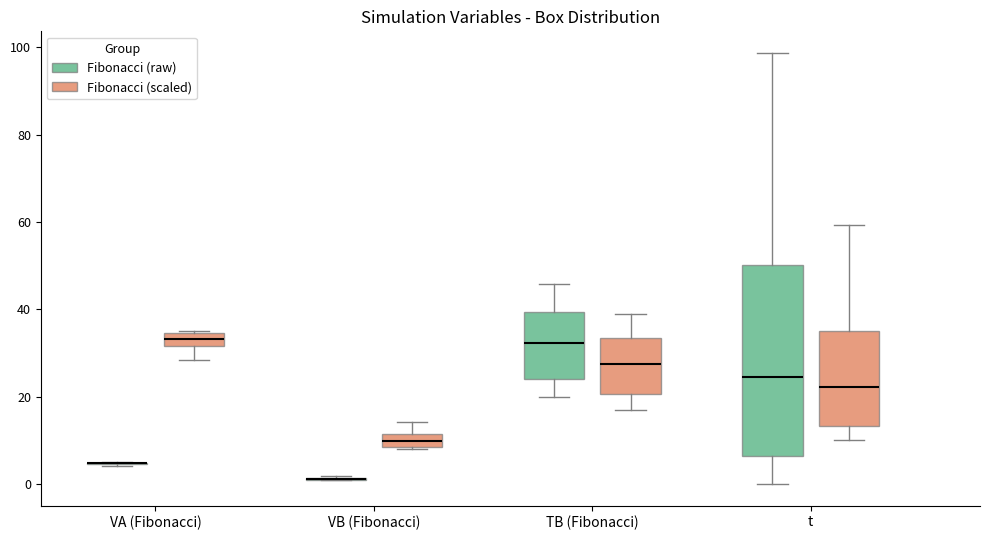

Where does the upper whisker of the box for VB (Fibonacci) (Fibonacci (scaled)) end on the y-axis? The values are not printed on the chart, so give them approximately, as read against the axis.

14